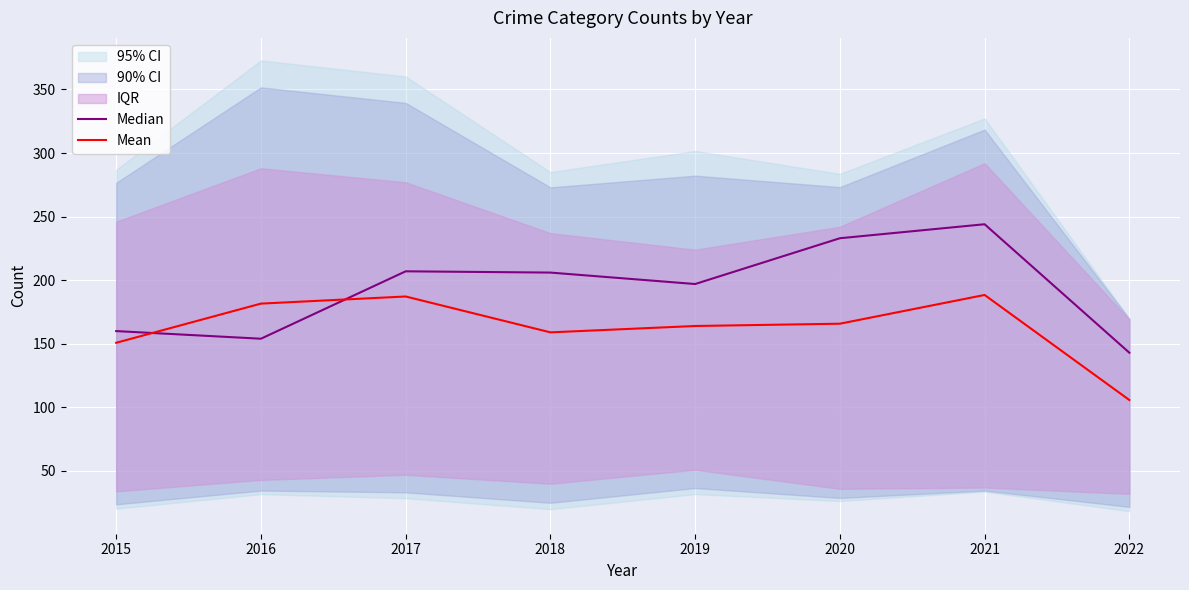

Is this an area chart (filled region under the line)?

No